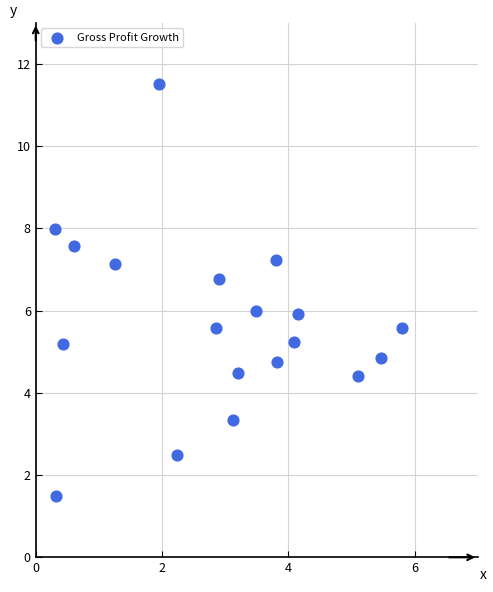

What is the range of X values (max minus min)?

5.5